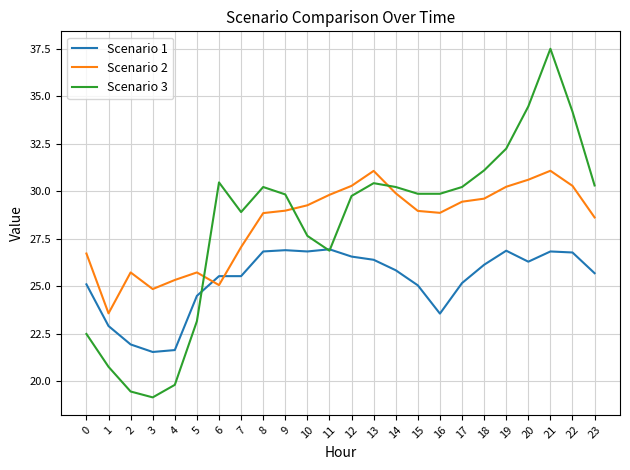

What is the maximum value shown in the chart?

37.5